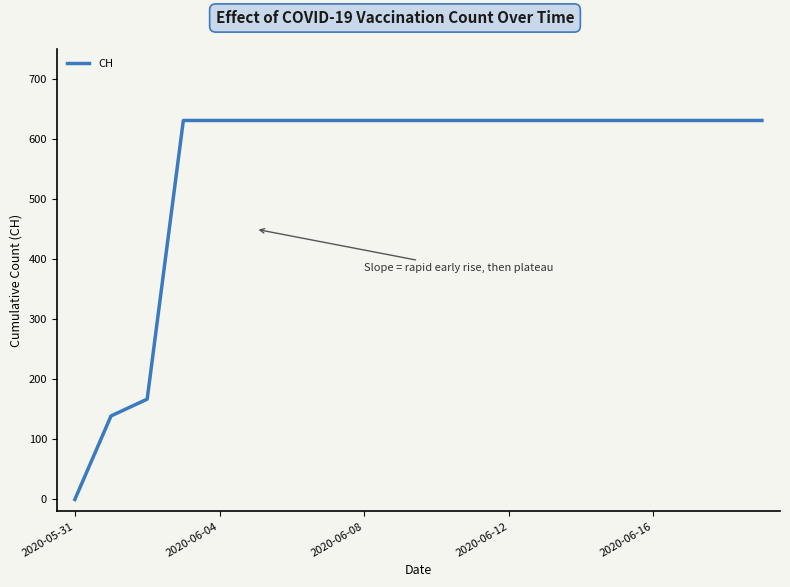

What is the greatest value displayed?

631